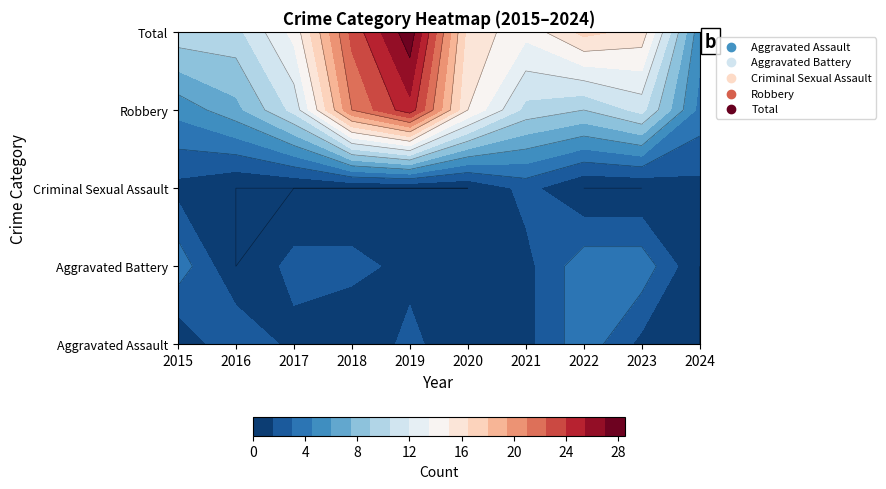

What is the sum of all Aggravated Battery values?

19